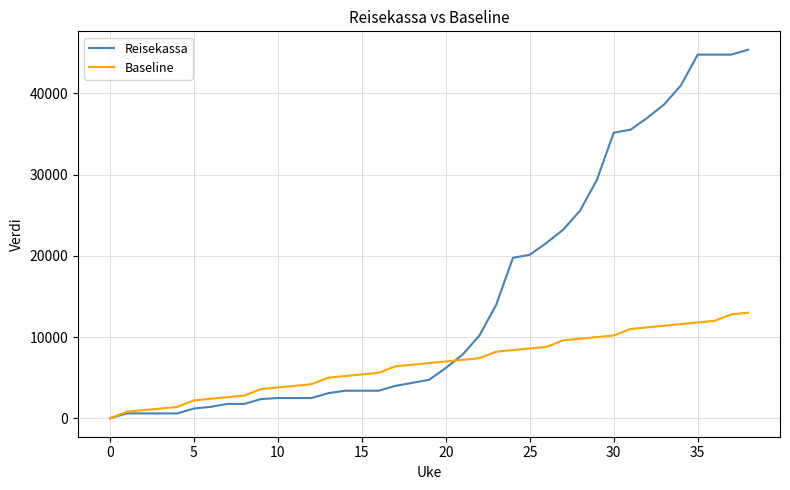

Rank the series by their average value, from lowest to highest.

Baseline, Reisekassa